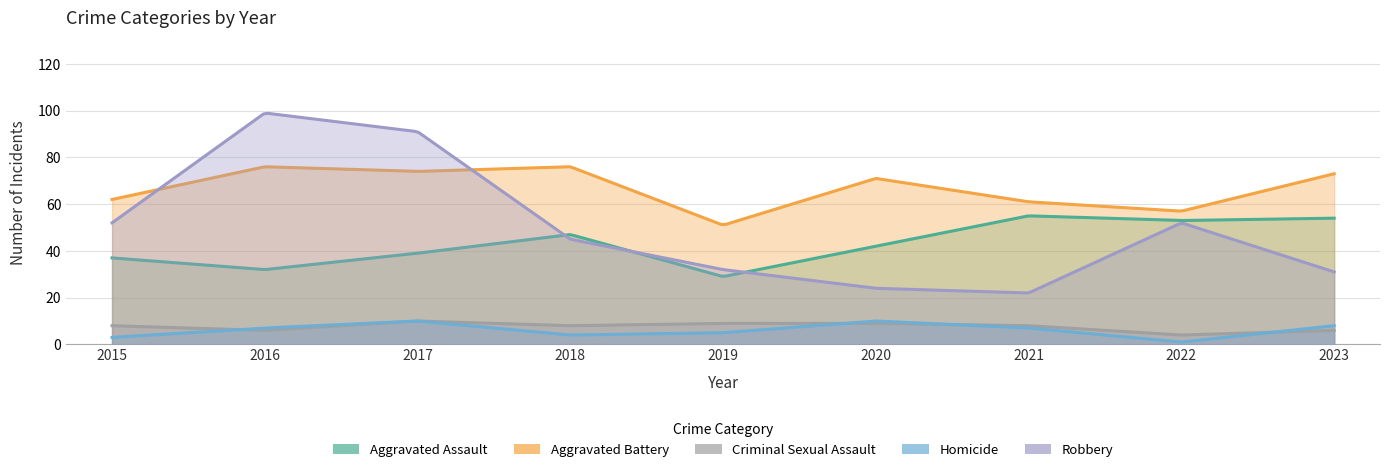

What is the difference between the Criminal Sexual Assault values at 2022 and 2021?

4